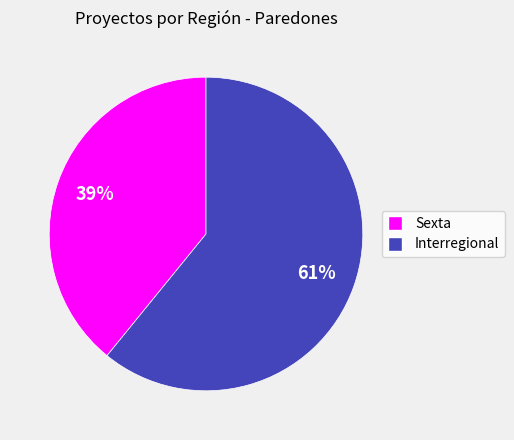

Which slice is the smallest?

Sexta